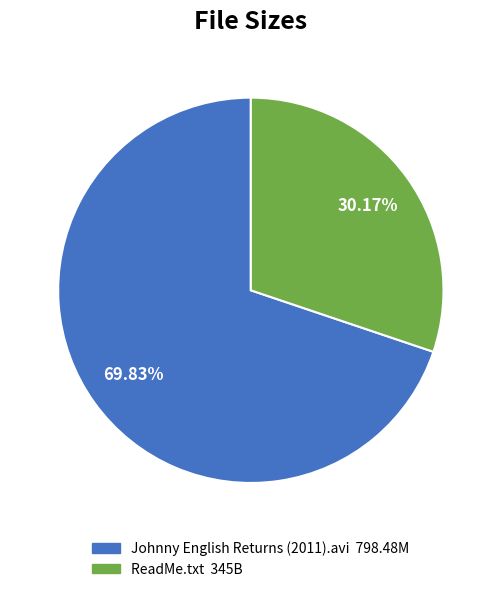

What portion of the pie excludes Johnny English Returns (2011).avi?

30.2%